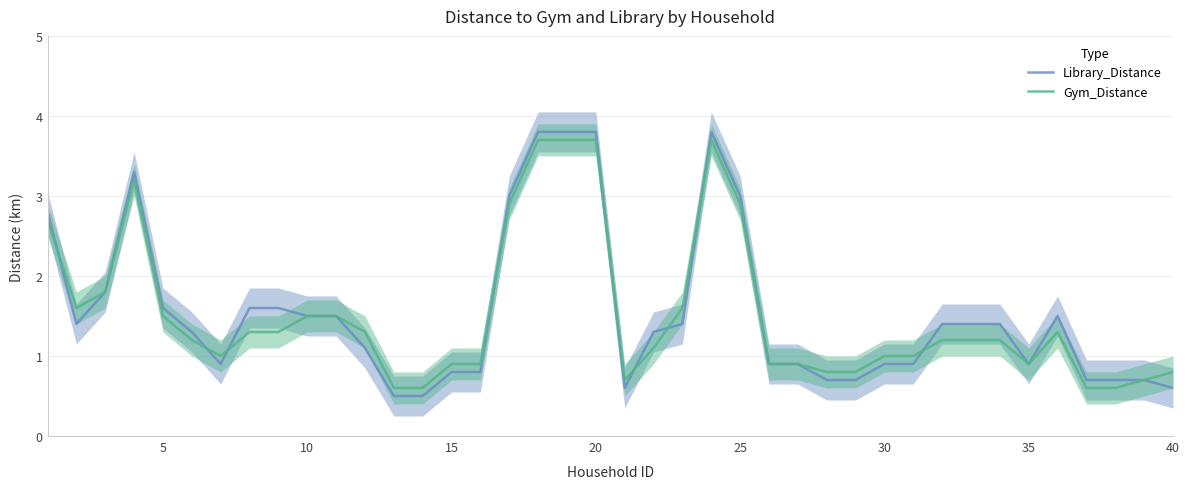

Reading right to left, extract all data points from this chart.

Library_Distance: 0.6	0.7	0.7	0.7	1.5	0.9	1.4	1.4	1.4	0.9	0.9	0.7	0.7	0.9	0.9	3.0	3.8	1.4	1.3	0.6	3.8	3.8	3.8	3.0	0.8	0.8	0.5	0.5	1.1	1.5	1.5	1.6	1.6	0.9	1.3	1.6	3.3	1.8	1.4	2.8
Gym_Distance: 0.8	0.7	0.6	0.6	1.3	0.9	1.2	1.2	1.2	1.0	1.0	0.8	0.8	0.9	0.9	2.9	3.7	1.6	1.1	0.7	3.7	3.7	3.7	2.9	0.9	0.9	0.6	0.6	1.3	1.5	1.5	1.3	1.3	1.0	1.2	1.5	3.2	1.8	1.6	2.7